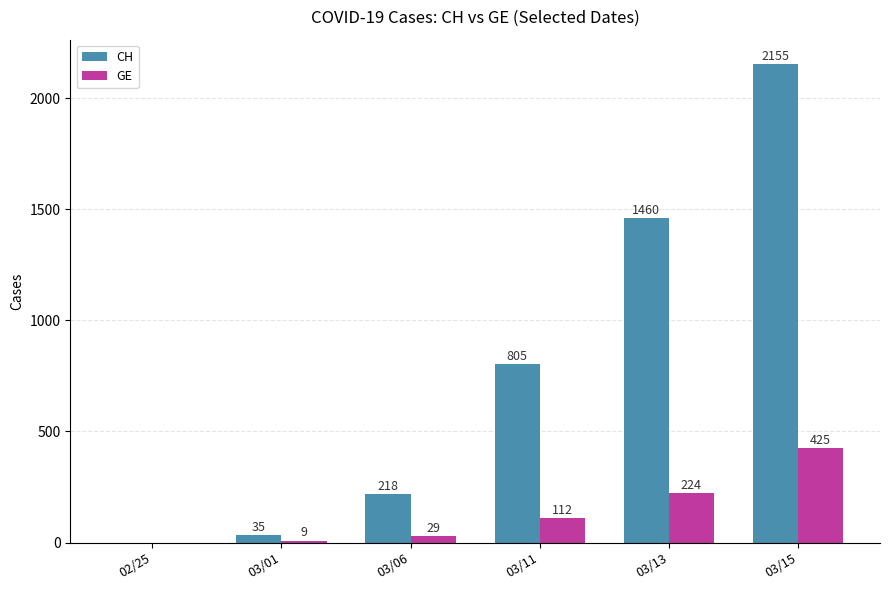

Between 03/13 and 03/15, which series saw the biggest shift?

CH